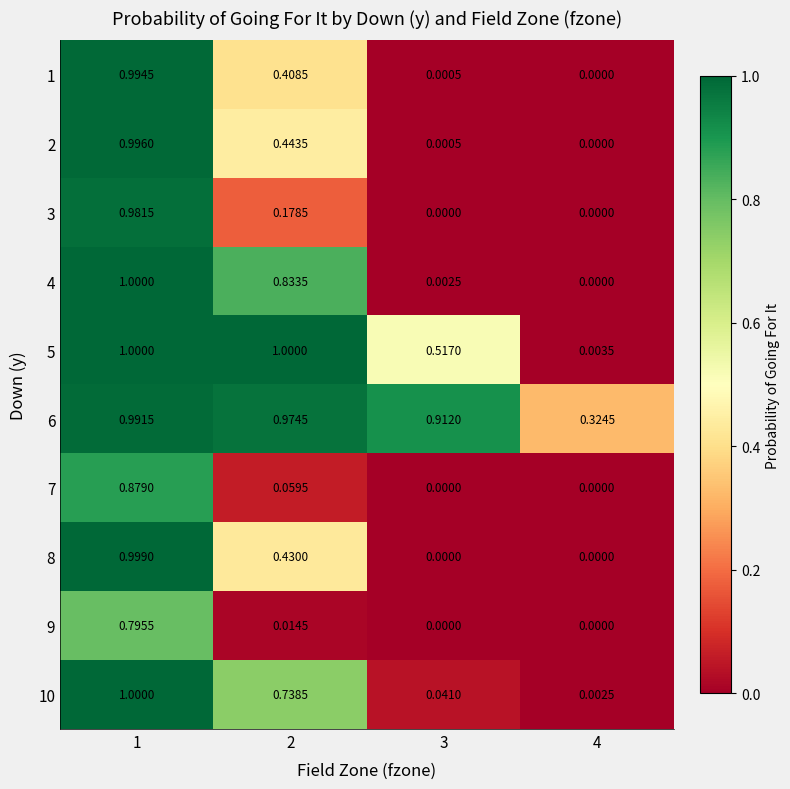

Is the value of 6 at 2 greater than the value of 5 at 1?

No